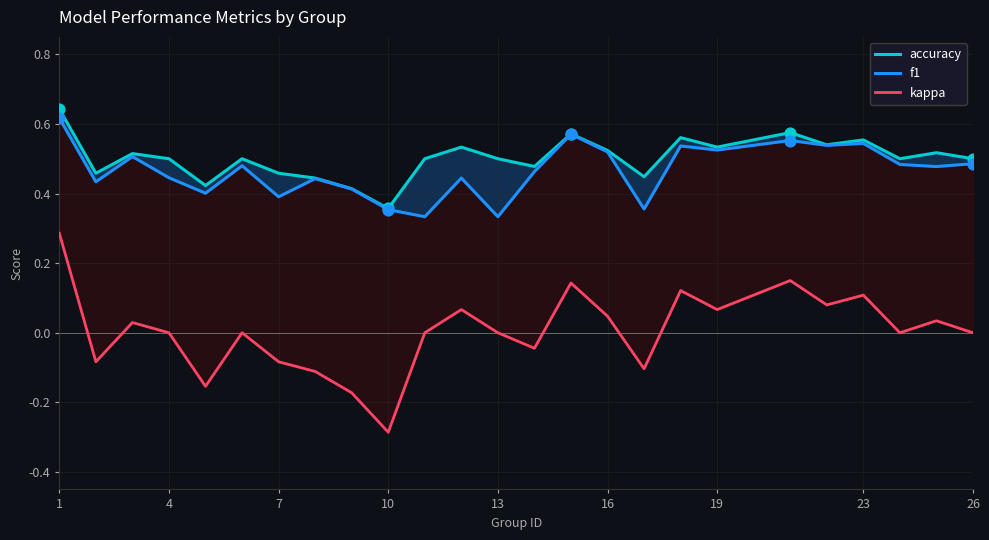

Which series reaches the maximum Y coordinate?

accuracy